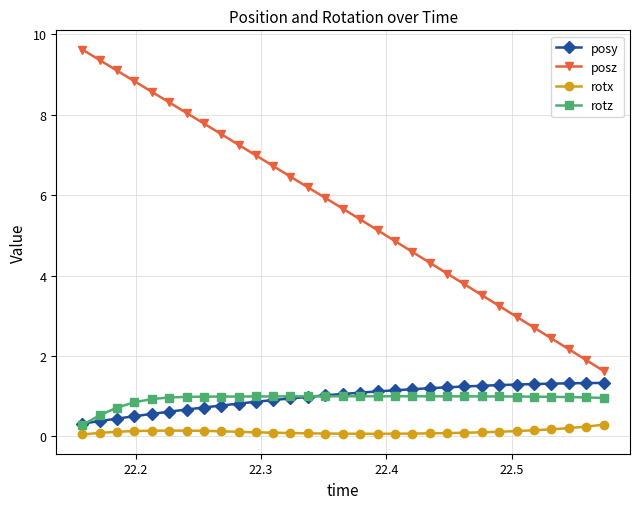

What is the value of the posy point at the 21st from the left?

1.2